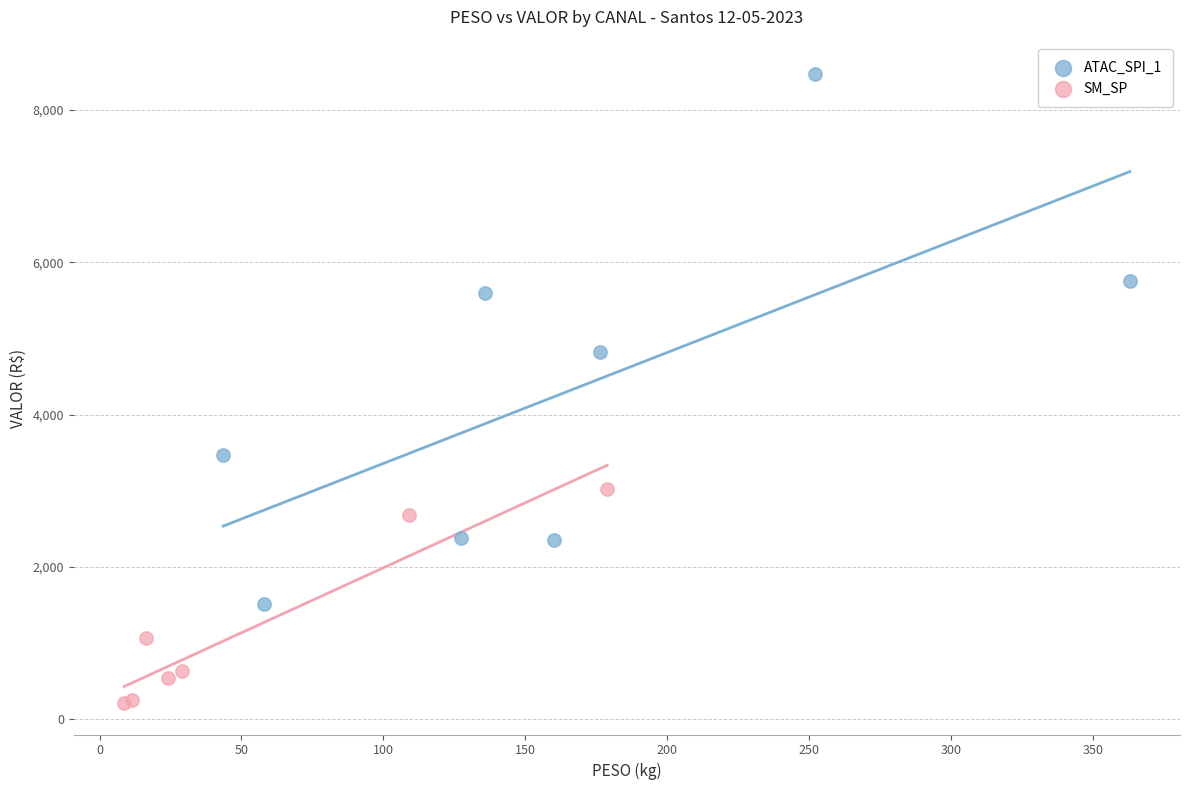

Which series reaches the minimum Y coordinate?

SM_SP